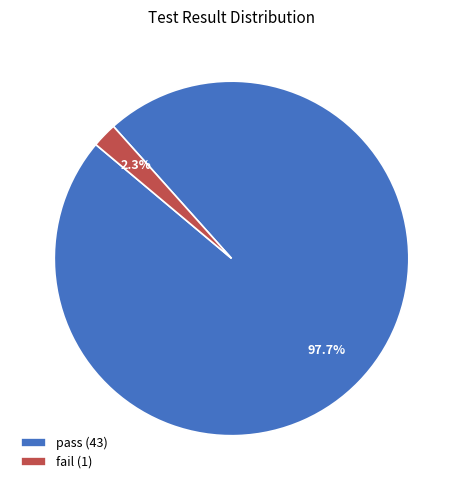

To the nearest percent, what is the difference between the fail and pass slice percentages?

95%